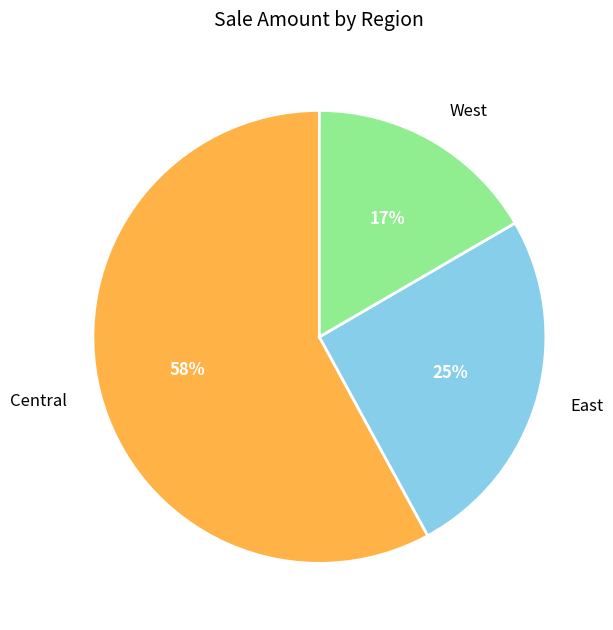

To the nearest percent, what is the difference between the West and Central slice percentages?

41%